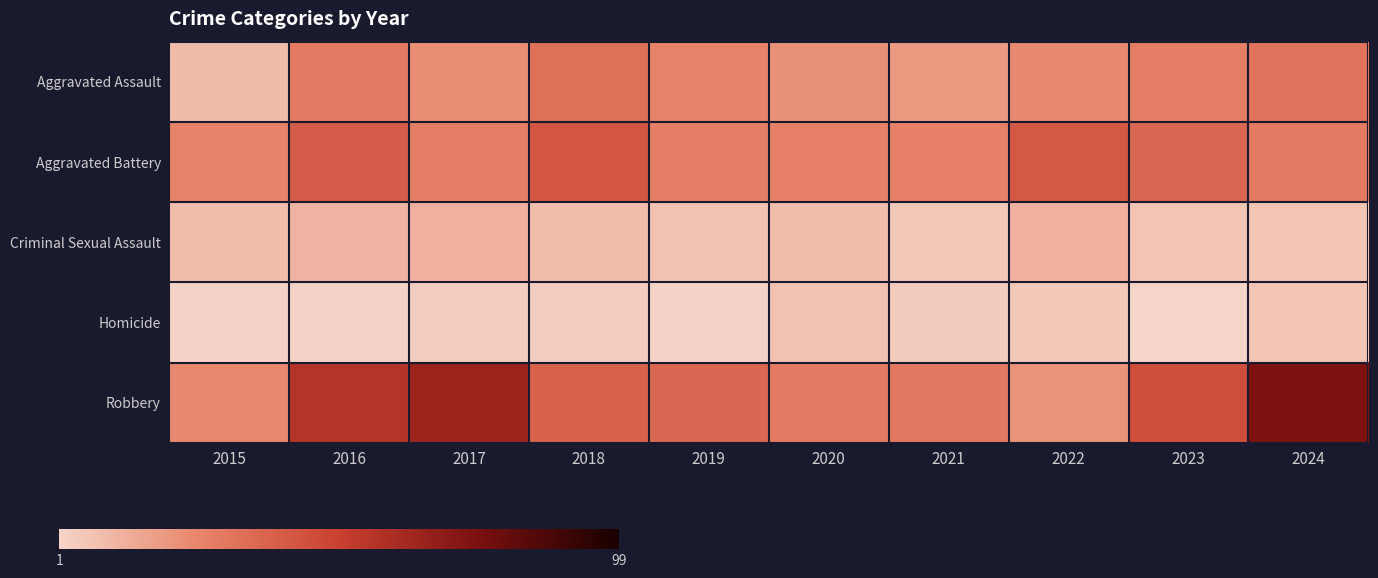

Reading right to left, what are all the values shown in this chart?

Aggravated Assault: 2024=32	2023=28	2022=24	2021=19	2020=22	2019=26	2018=33	2017=23	2016=29	2015=9
Aggravated Battery: 2024=29	2023=36	2022=41	2021=27	2020=27	2019=28	2018=42	2017=28	2016=40	2015=26
Criminal Sexual Assault: 2024=6	2023=6	2022=12	2021=5	2020=8	2019=7	2018=8	2017=12	2016=11	2015=8
Homicide: 2024=6	2023=1	2022=5	2021=4	2020=7	2019=2	2018=3	2017=3	2016=2	2015=2
Robbery: 2024=73	2023=45	2022=21	2021=30	2020=29	2019=36	2018=38	2017=64	2016=56	2015=24